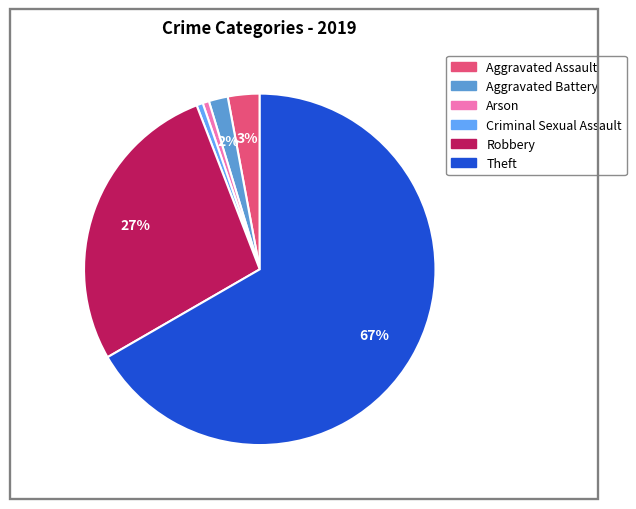

What percentage is the Theft slice, to the nearest percent?

67%